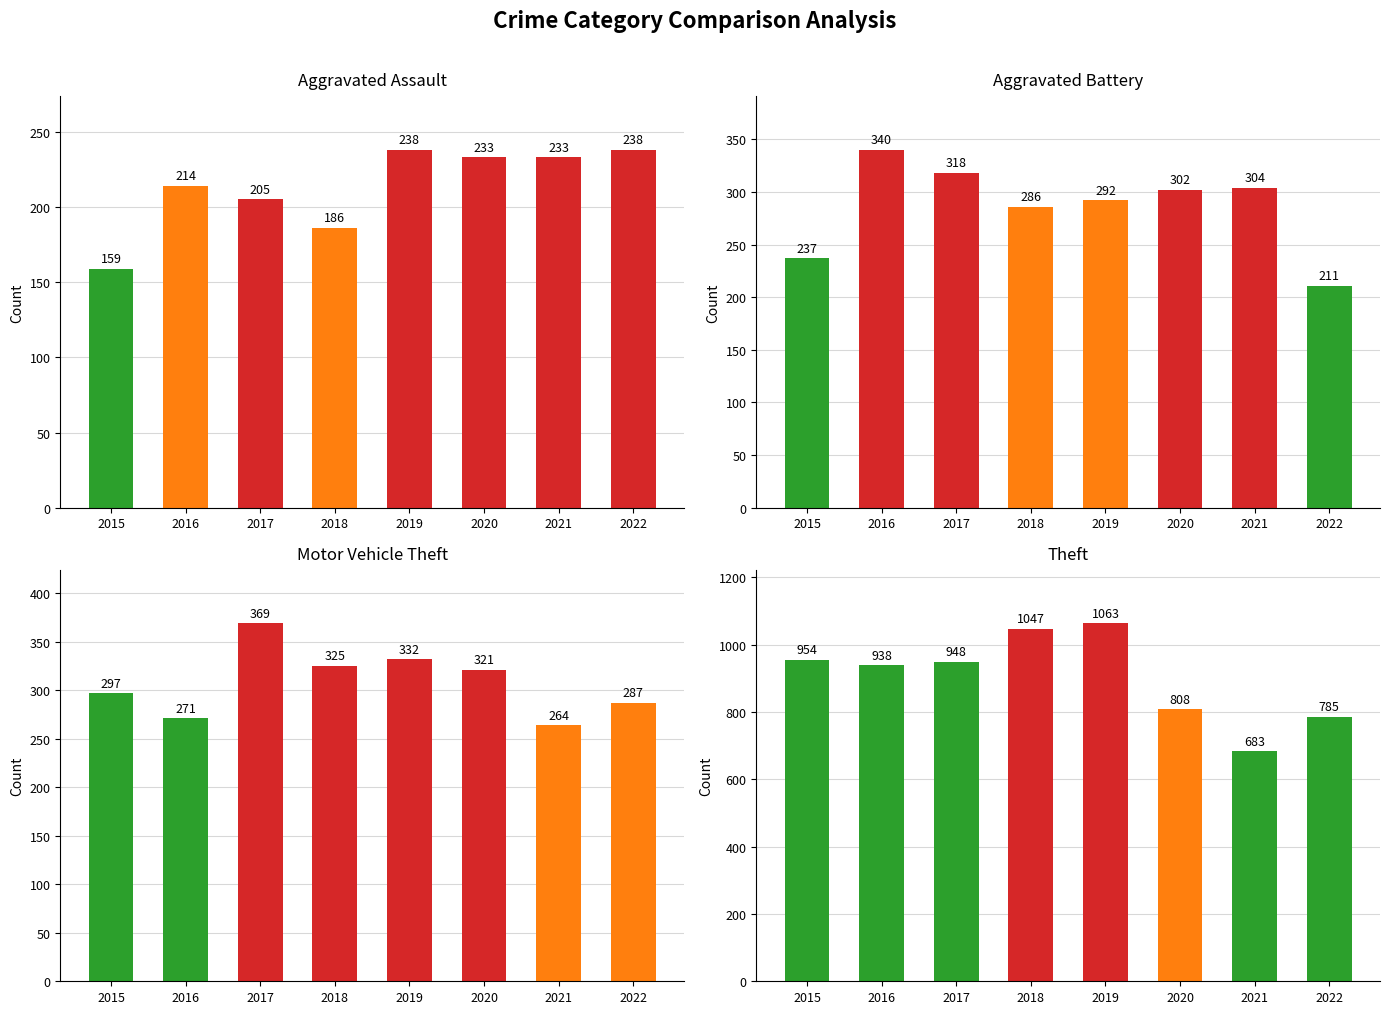

At which label does Aggravated Assault reach its minimum?

2015